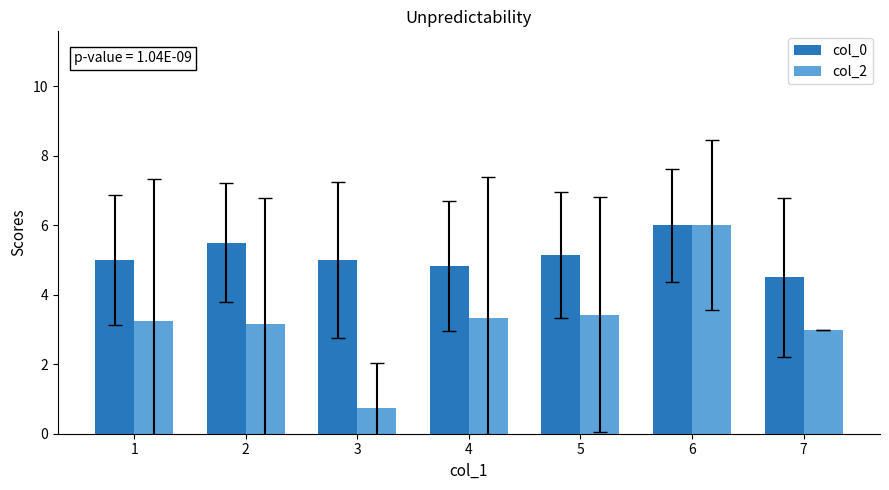

Which series changed the most between 2 and 3?

col_2